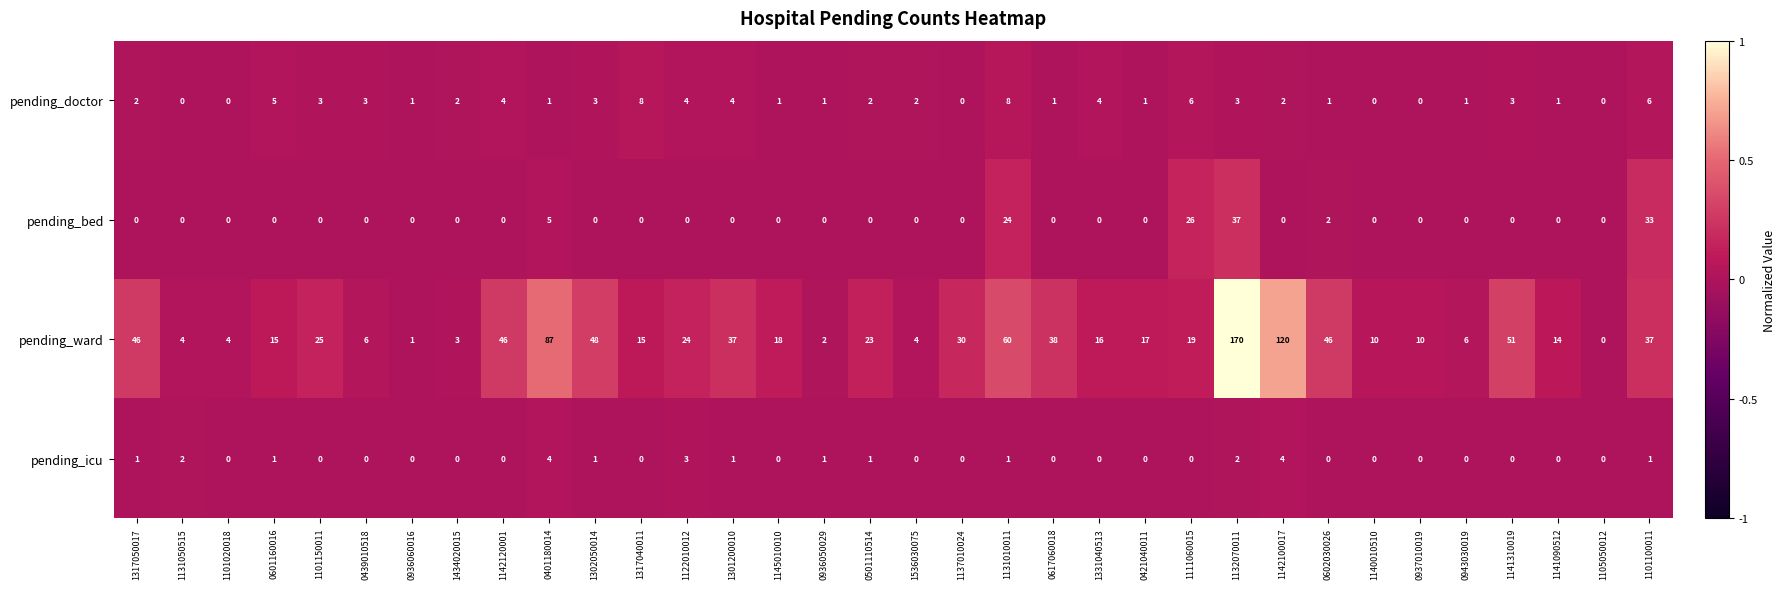

Which label corresponds to the largest value in the chart?

1132070011